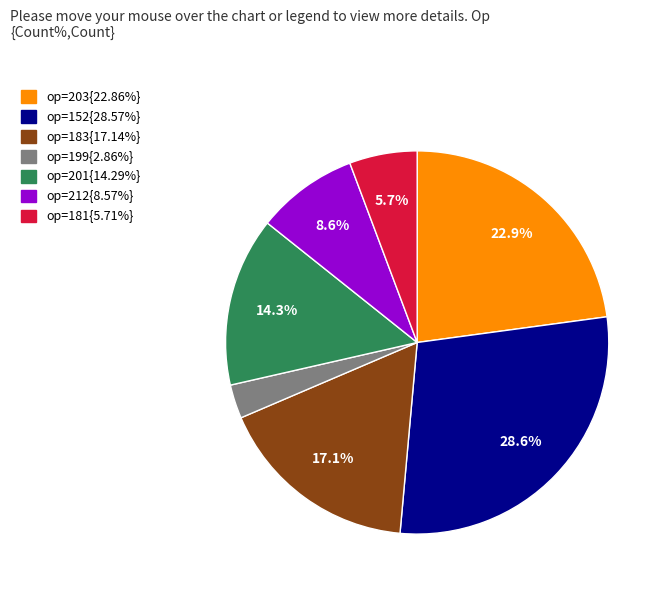

To the nearest percent, what is the difference between the largest and smallest slice percentages?

26%